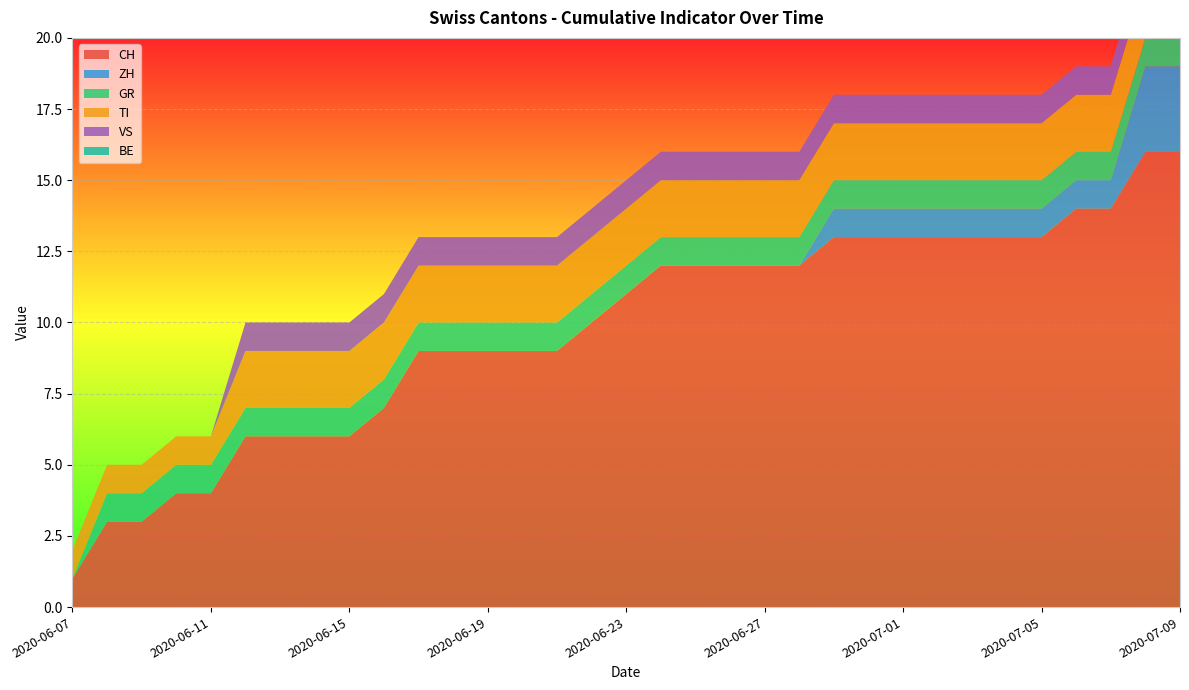

Reading right to left, transcribe all the data shown in this chart.

CH: 16	16	14	14	13	13	13	13	13	13	13	12	12	12	12	12	11	10	9	9	9	9	9	7	6	6	6	6	4	4	3	3	1
ZH: 3	3	1	1	1	1	1	1	1	1	1	0	0	0	0	0	0	0	0	0	0	0	0	0	0	0	0	0	0	0	0	0	0
GR: 1	1	1	1	1	1	1	1	1	1	1	1	1	1	1	1	1	1	1	1	1	1	1	1	1	1	1	1	1	1	1	1	0
TI: 2	2	2	2	2	2	2	2	2	2	2	2	2	2	2	2	2	2	2	2	2	2	2	2	2	2	2	2	1	1	1	1	1
VS: 1	1	1	1	1	1	1	1	1	1	1	1	1	1	1	1	1	1	1	1	1	1	1	1	1	1	1	1	0	0	0	0	0
BE: 0	0	0	0	0	0	0	0	0	0	0	0	0	0	0	0	0	0	0	0	0	0	0	0	0	0	0	0	0	0	0	0	0